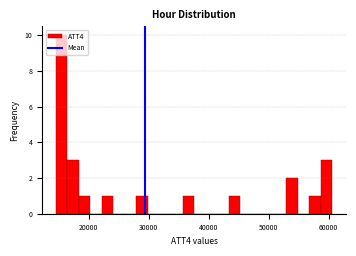

Around what value on the x-axis is the tallest bar? Give the approximate position of its centre, as read against the axis.

15000